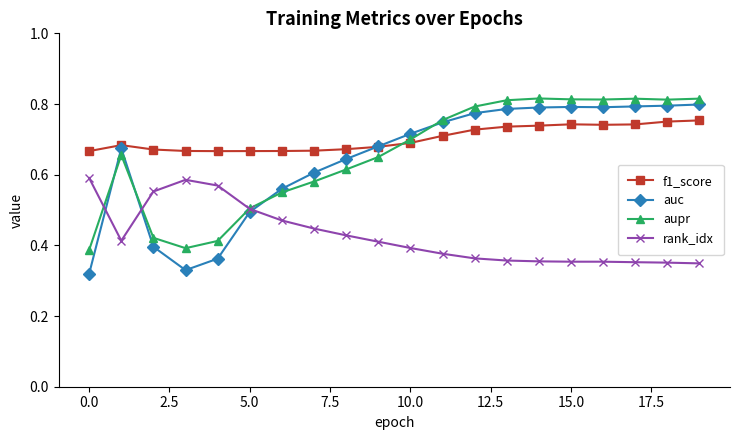

What is the sum of all f1_score values?

14.0